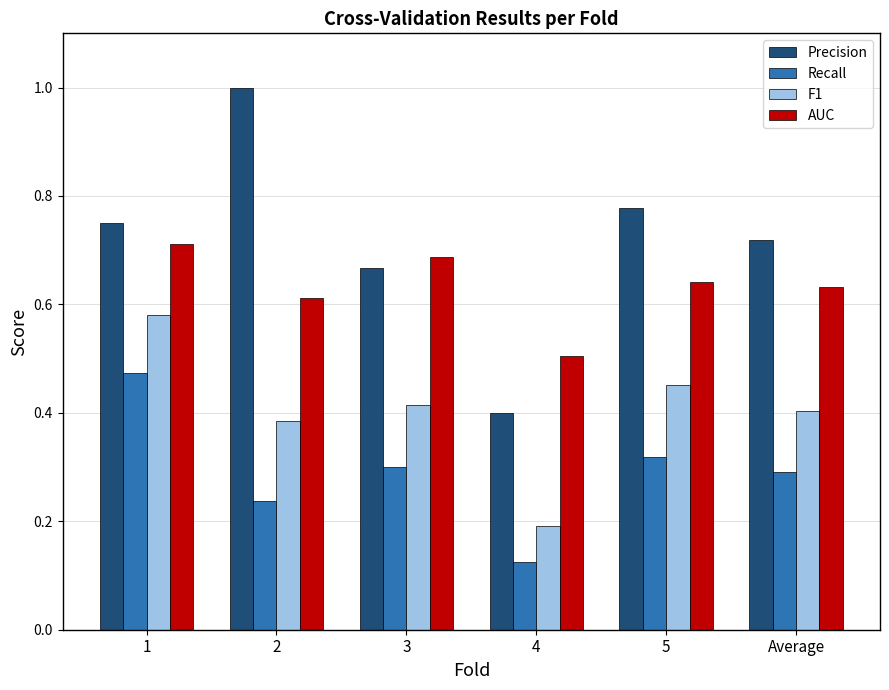

Which series has the largest total across all categories?

Precision